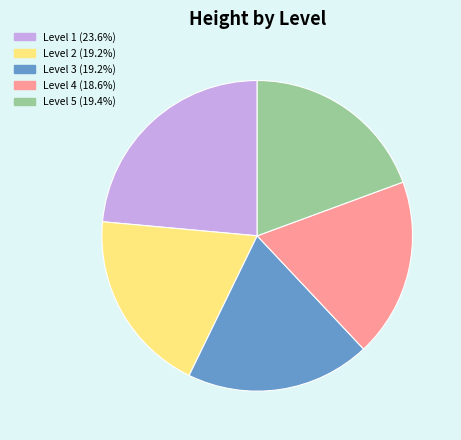

Is there a majority slice in this chart?

No